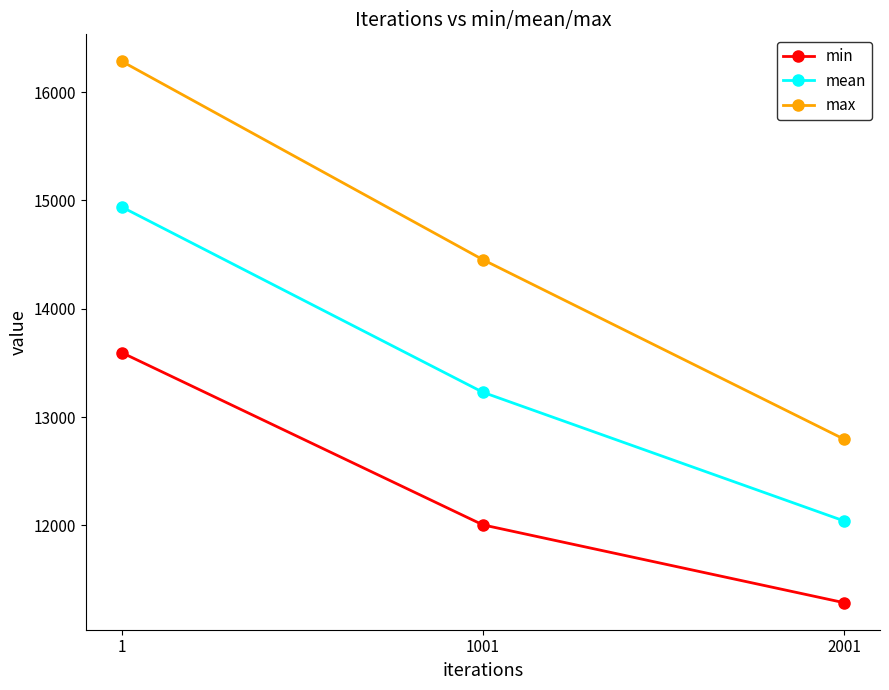

What is the lowest value of the min series?

11286.9